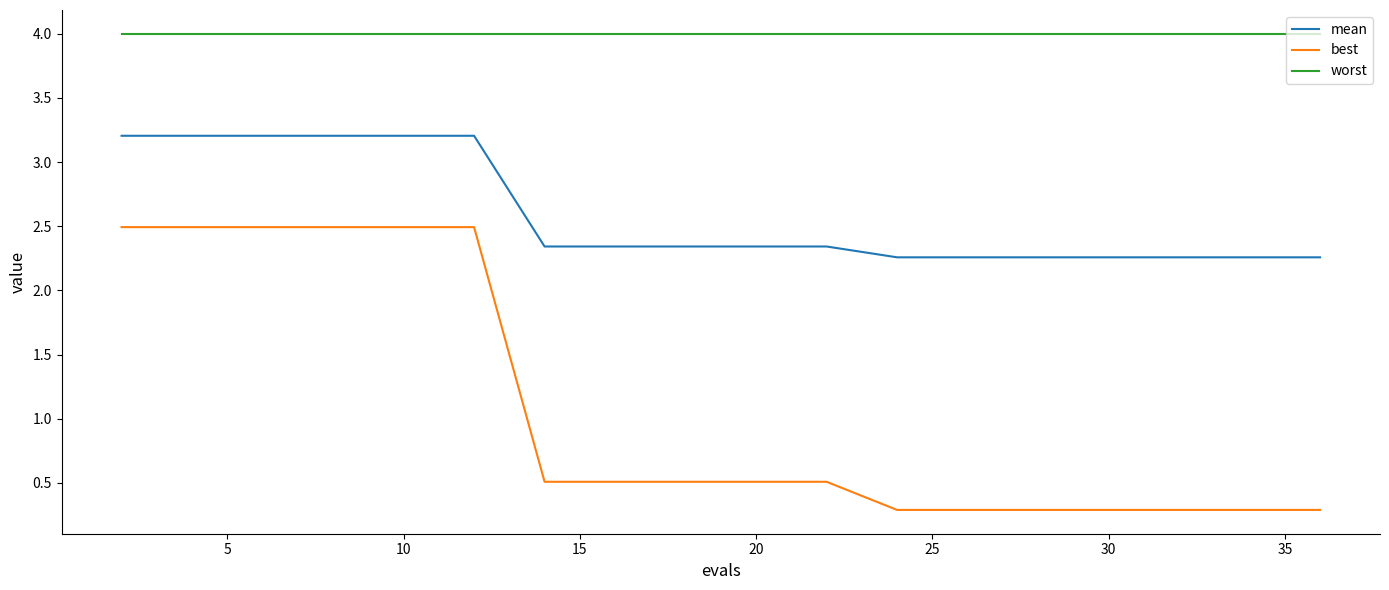

What are all the series names shown in the legend?

mean, best, worst